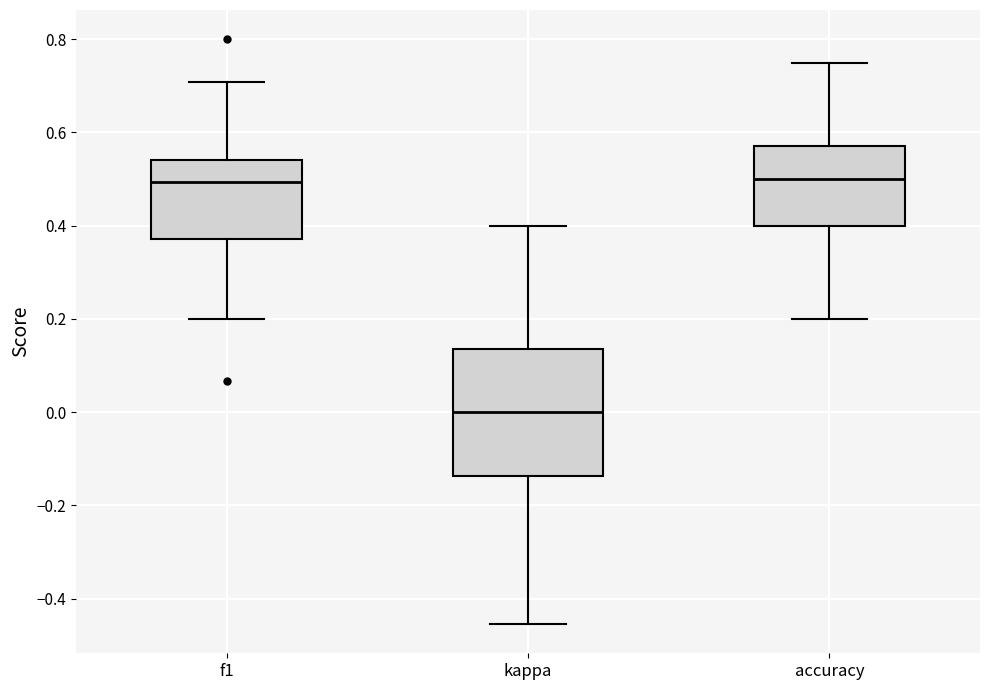

Comparing the boxes themselves (not the whiskers), which one is the tallest?

kappa